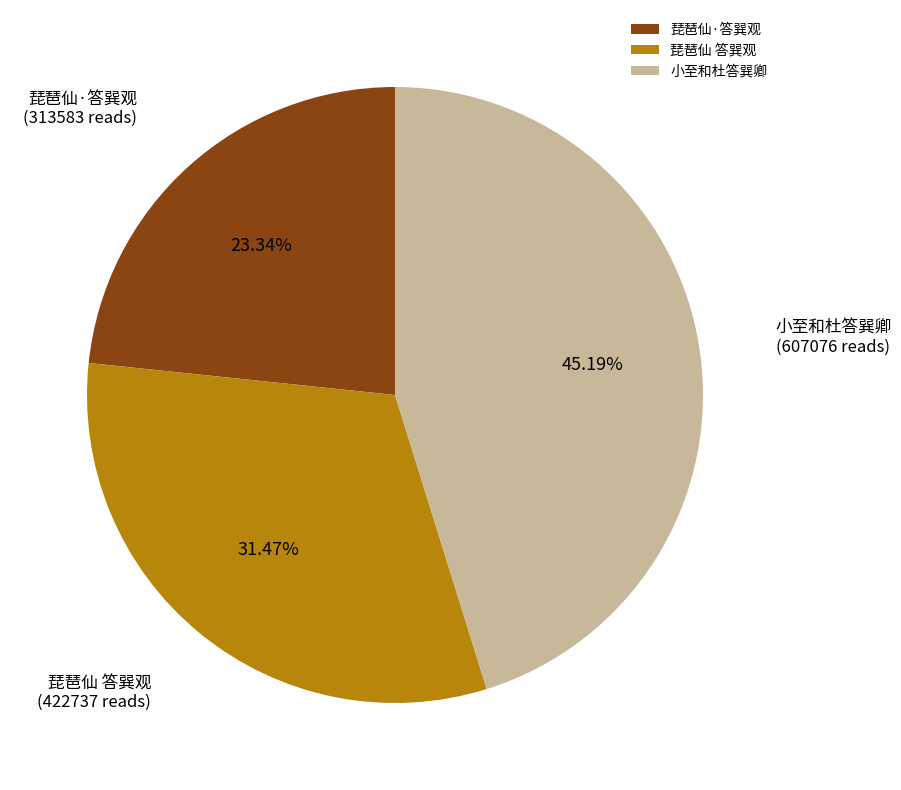

What percentage is the 小至和杜答巽卿 slice, to the nearest percent?

45%